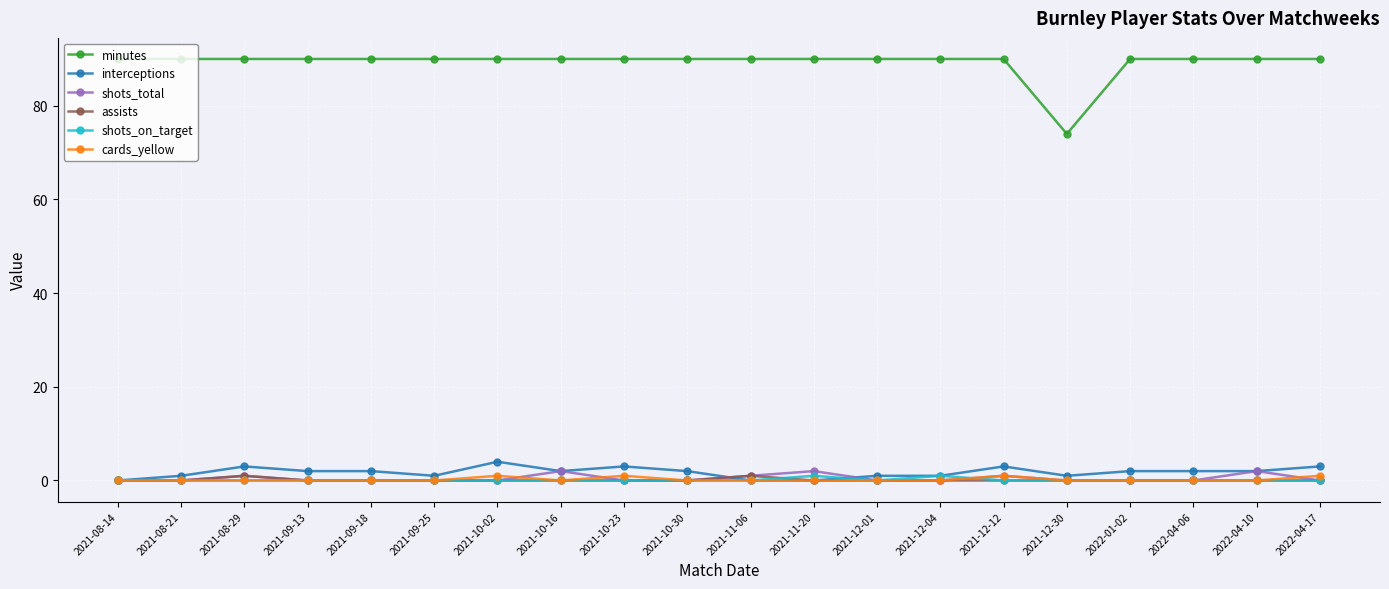

What is the total value across all series at 2021-08-14?

90